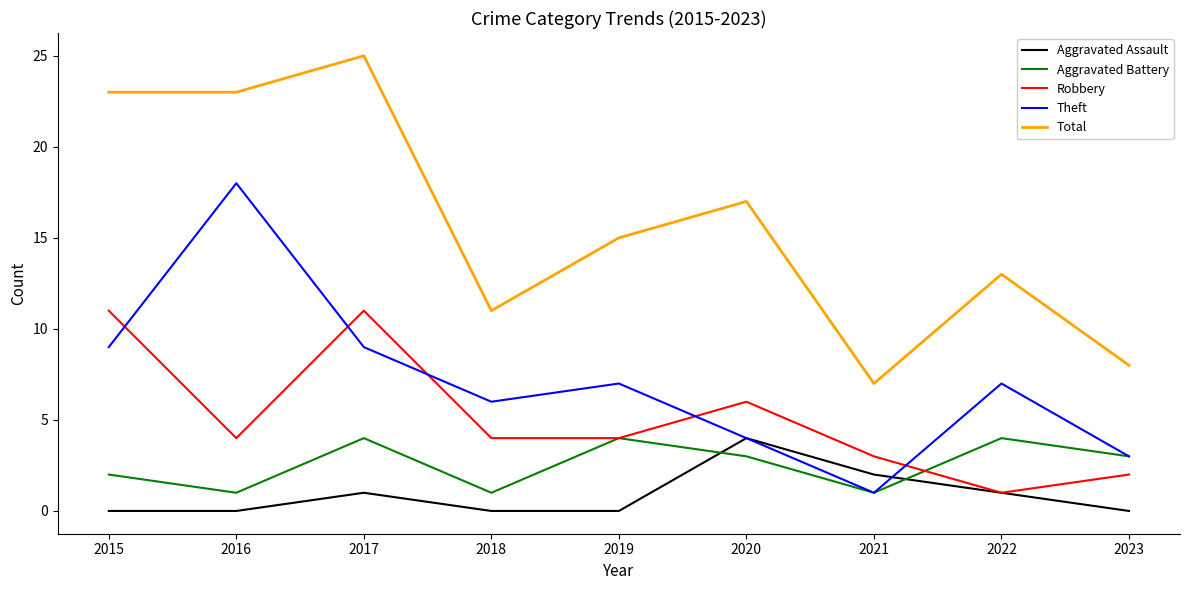

Which series has the largest total across all categories?

Total